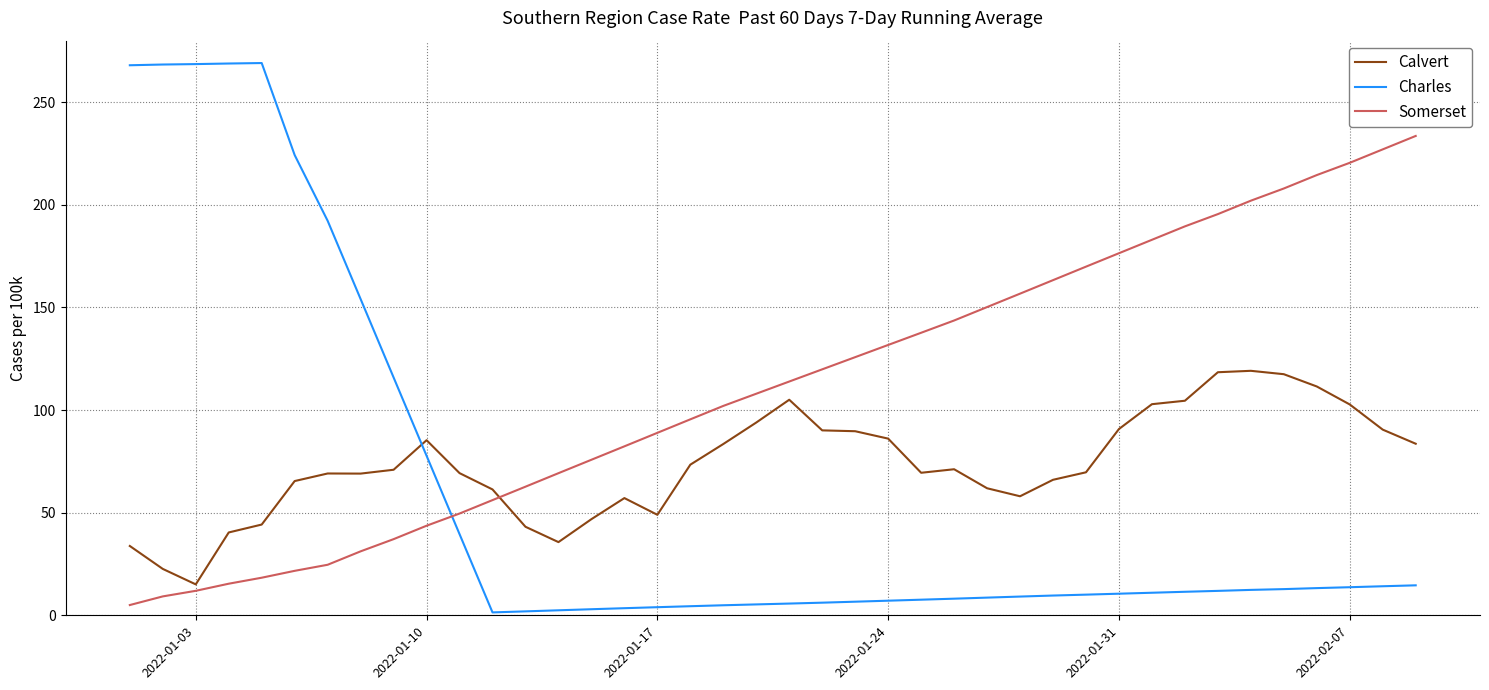

True or false: Somerset has more than 1 points higher than both neighbors.

False